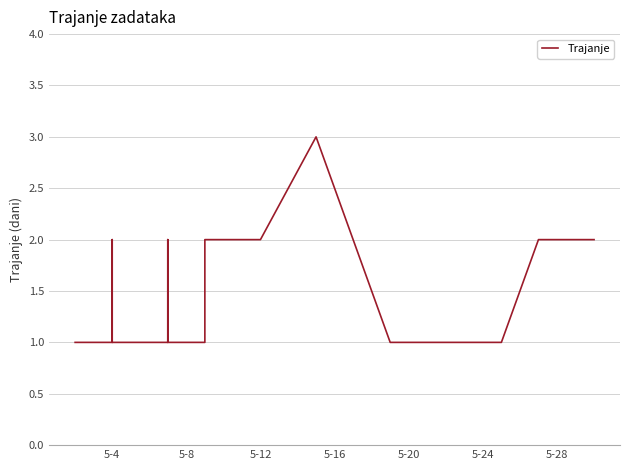

What is the average value?

1